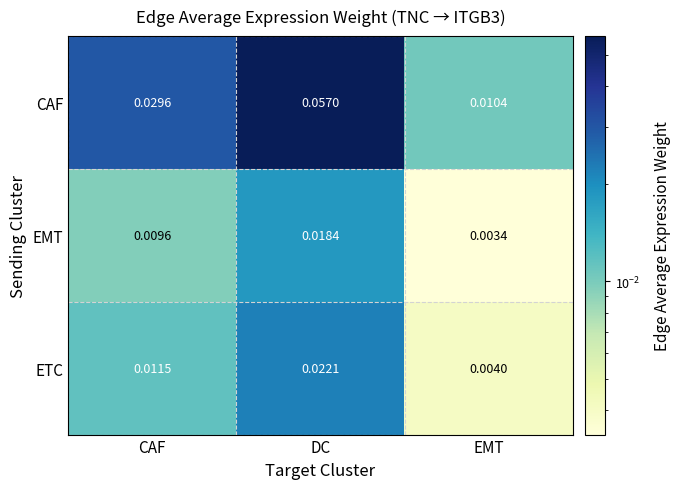

At how many categories does at least one series exceed 0?

3